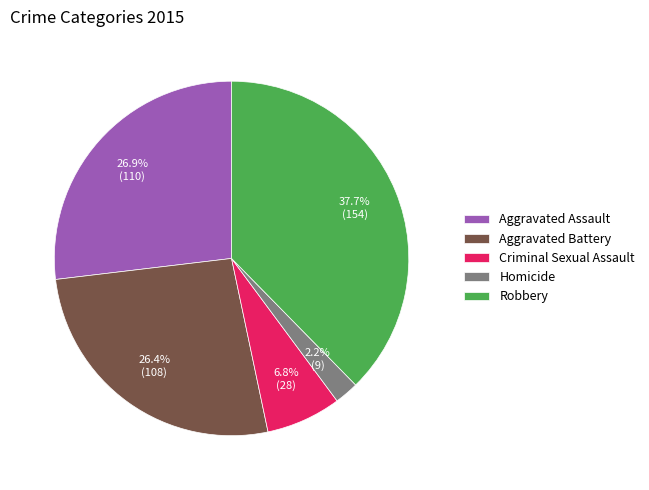

How many slices are in this pie chart?

5